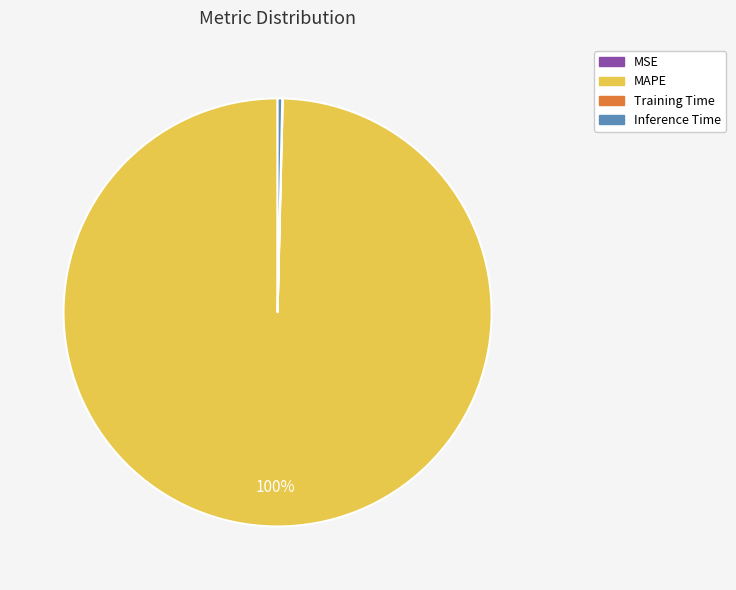

Do Inference Time and MAPE together represent more than half of the pie?

Yes